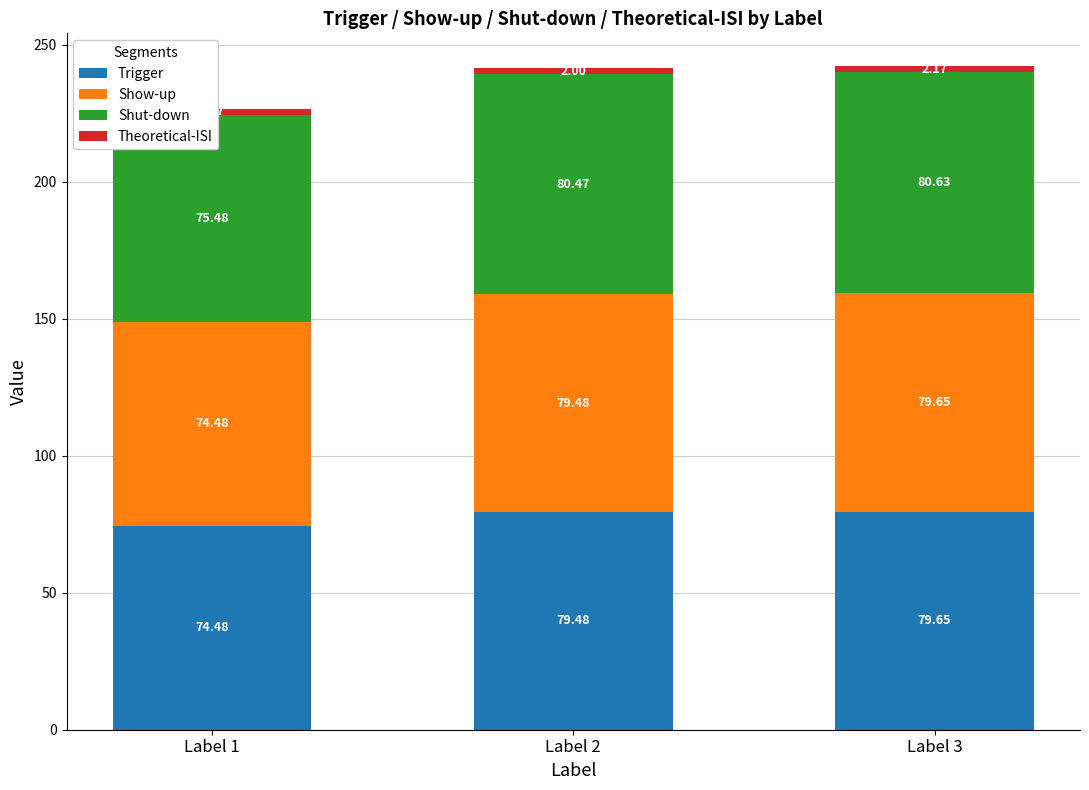

At how many categories does at least one series exceed 43?

3